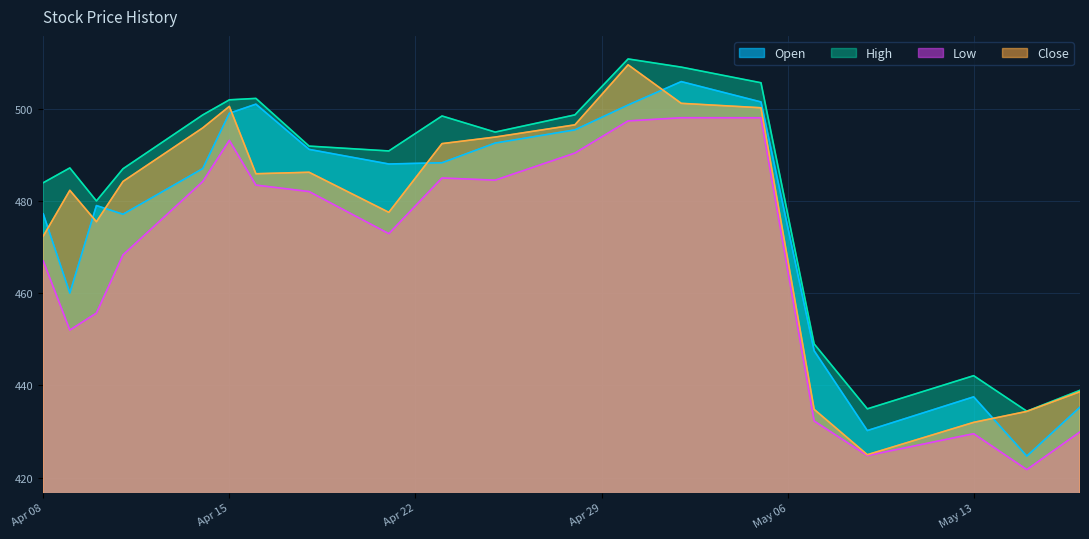

What is the total value across all series at Apr 15?

1994.5